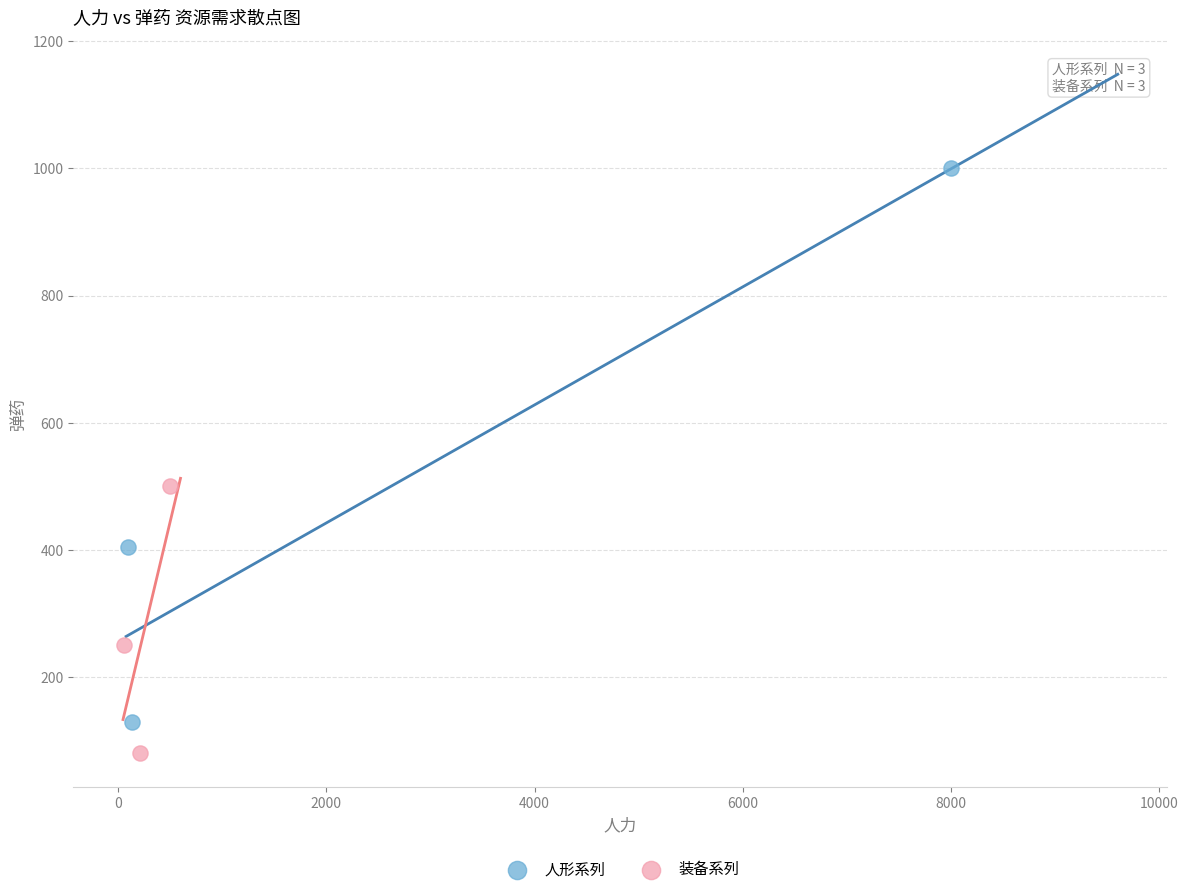

Which series has the largest Y range (max minus min)?

人形系列